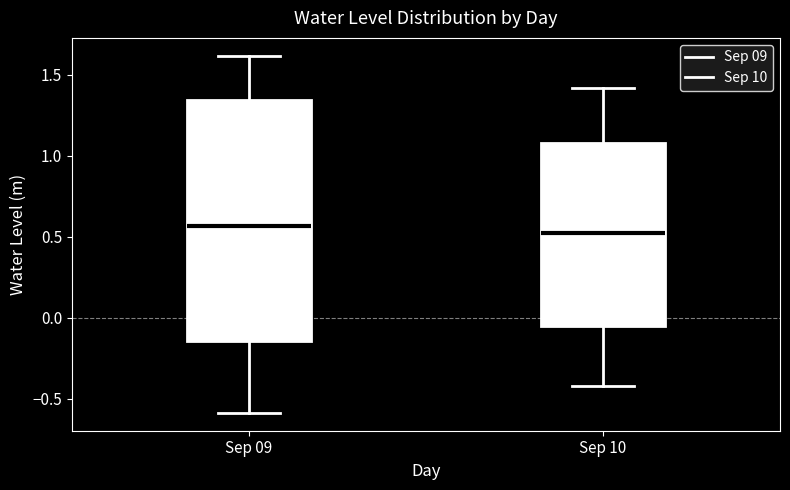

Reading left to right, transcribe this box plot: for each box, give where its median line is, the range the box spans, and where its two whiskers end, as read against the y-axis. The values are not printed on the chart, so give them approximately, as read against the axis.

Sep 09: median 0.55, box -0.15 to 1.35, whiskers -0.60 to 1.60
Sep 10: median 0.50, box -0.05 to 1.10, whiskers -0.40 to 1.40